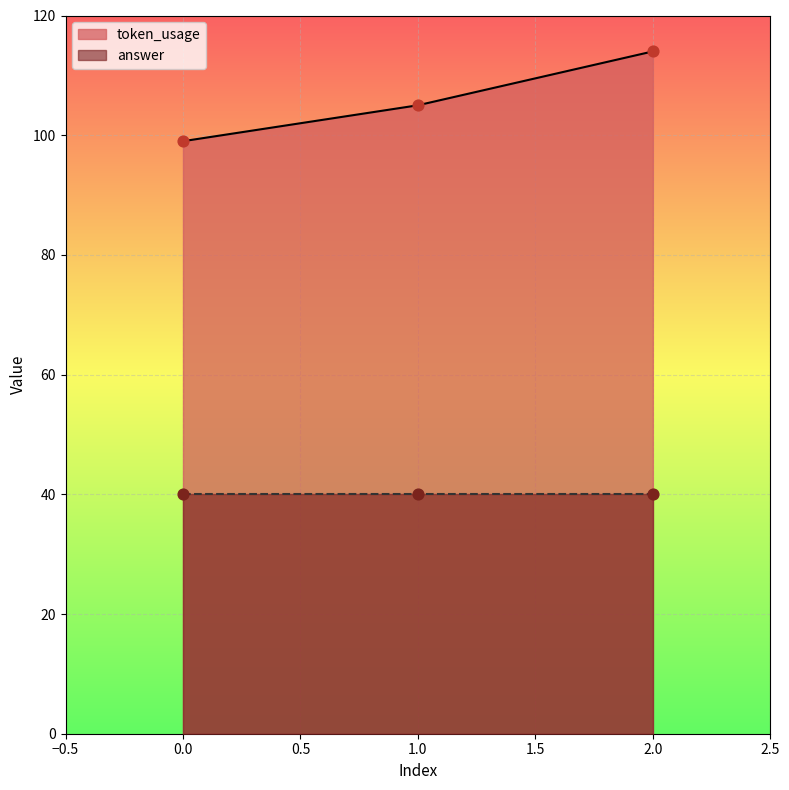

What is the change in value from 0 to 2?

+15